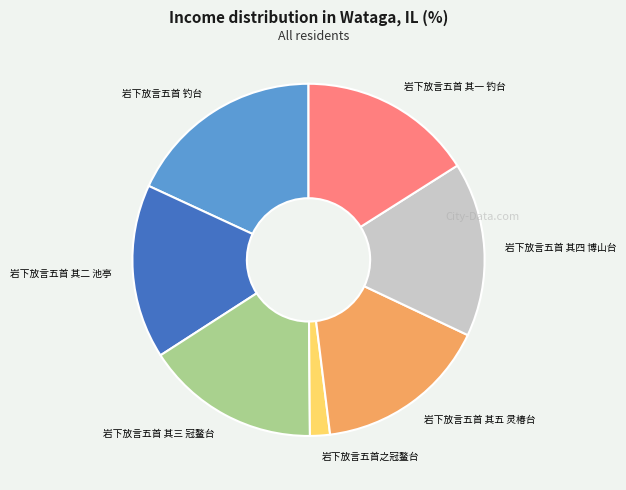

Does 岩下放言五首 其四 博山台 account for over 50% of the chart?

No